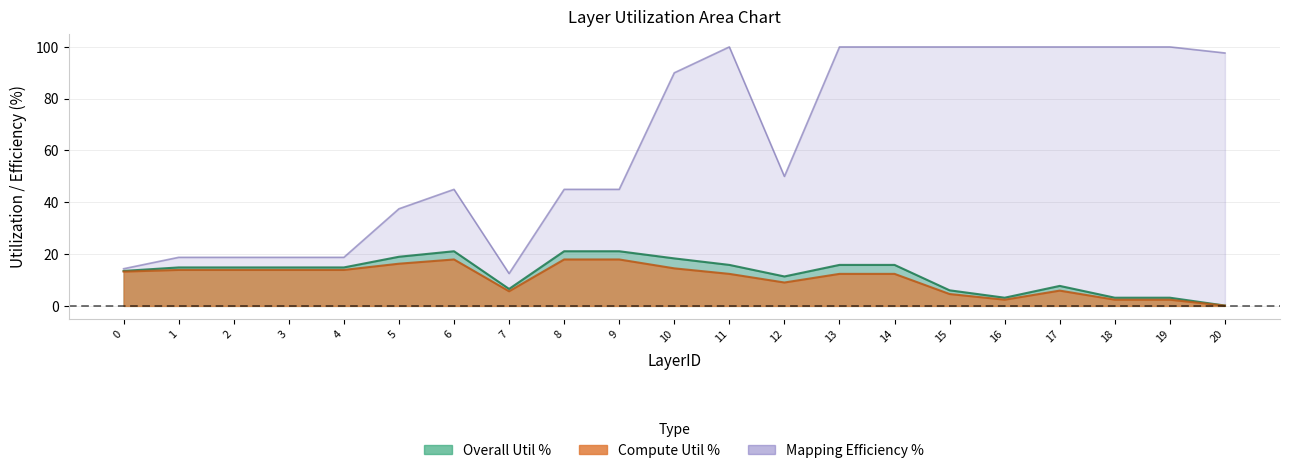

True or false: Overall Util % and Mapping Efficiency % cross at least once.

False